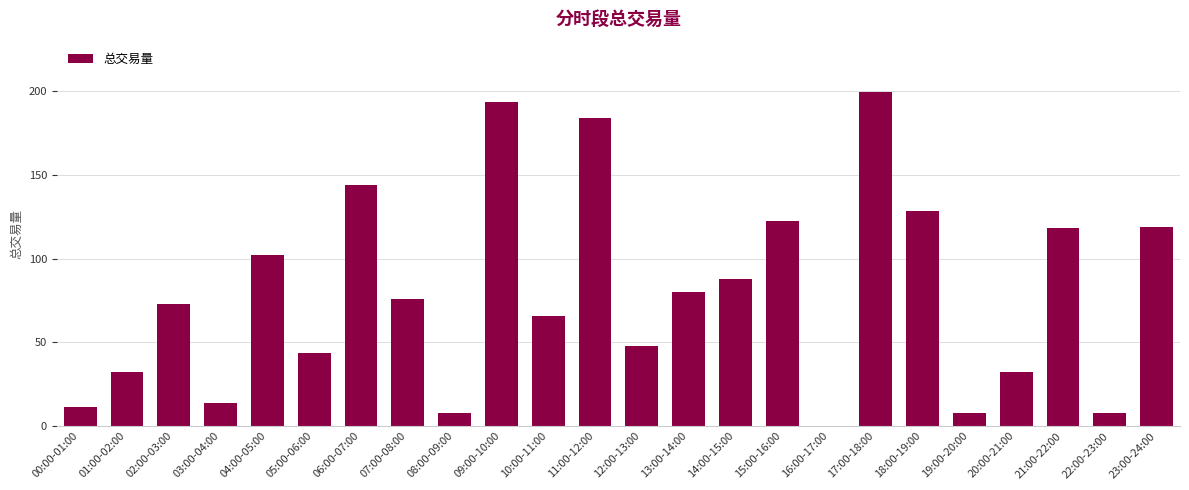

Is it true that the value at 14:00-15:00 is 87.8?

True